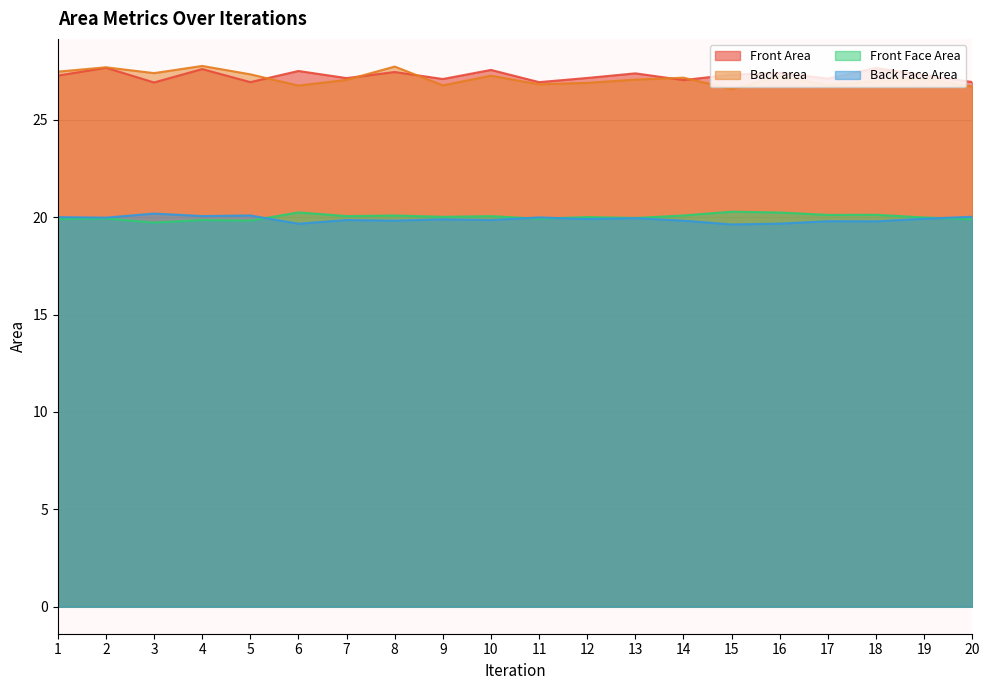

Between 6 and 1, which is larger?

6